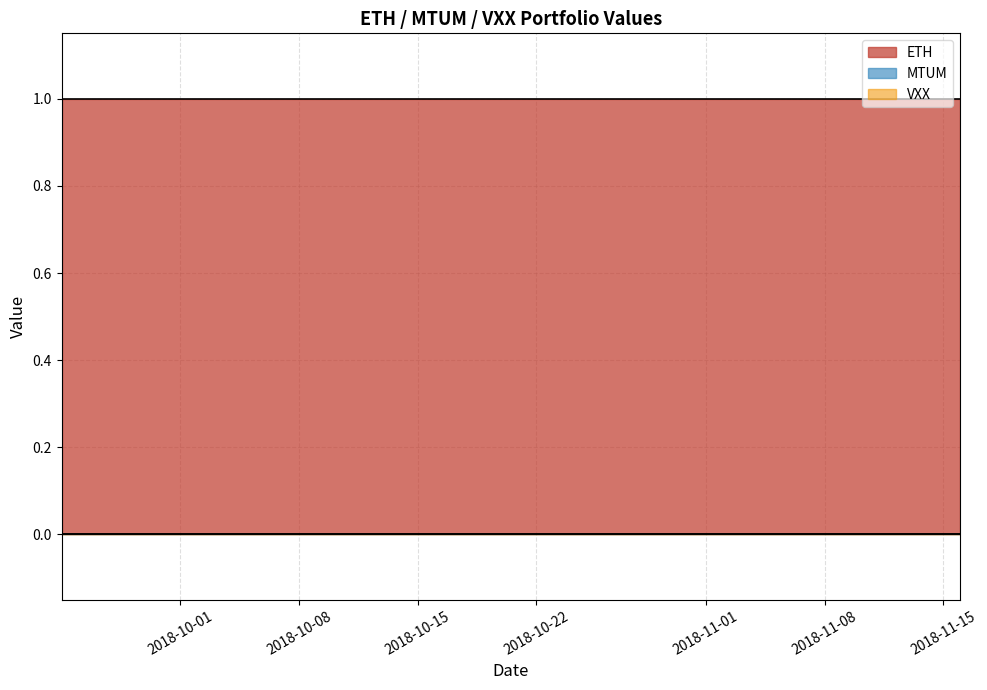

Is it true that ETH equals 1 at VXX?

True